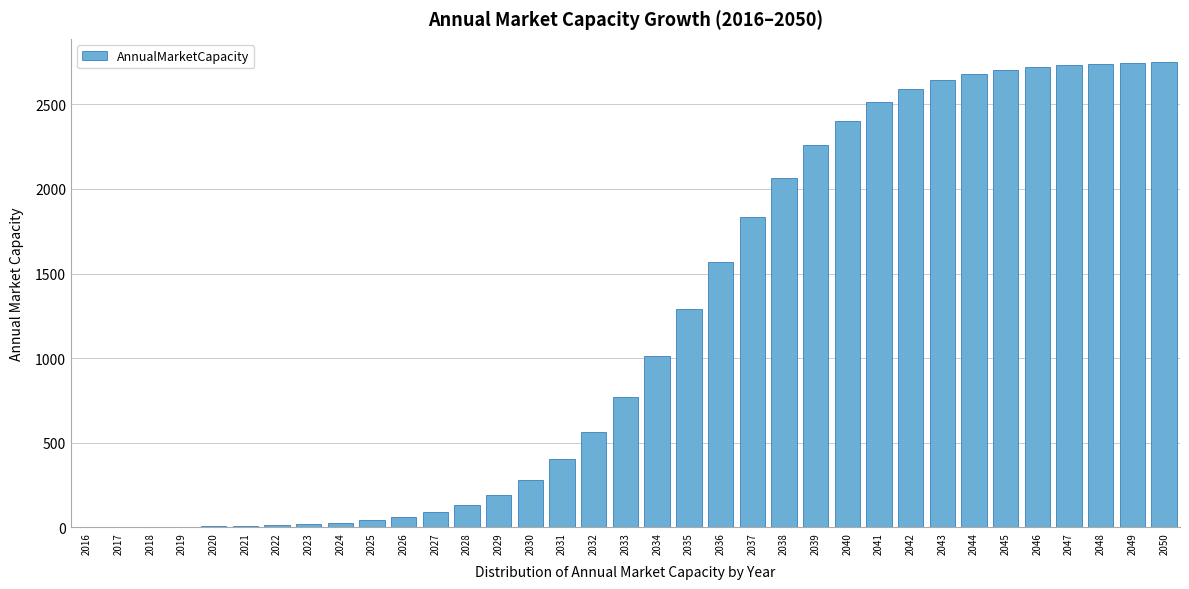

Is it true that the value at 2033 is 768.0?

True